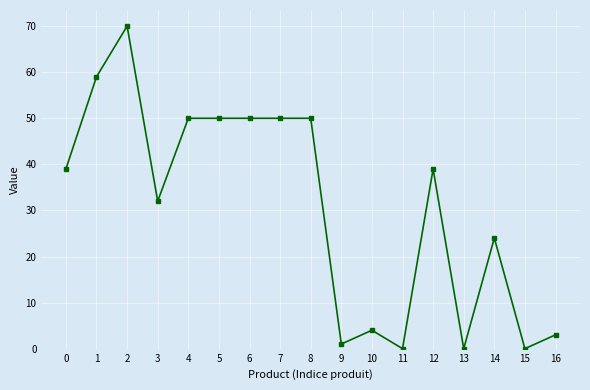

True or false: there are more than 0 points higher than both neighbors.

True